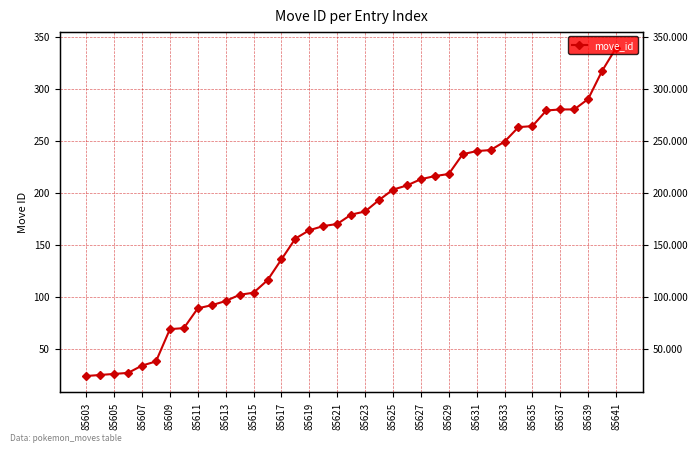

True or false: the data shows 233 at 85641.

False